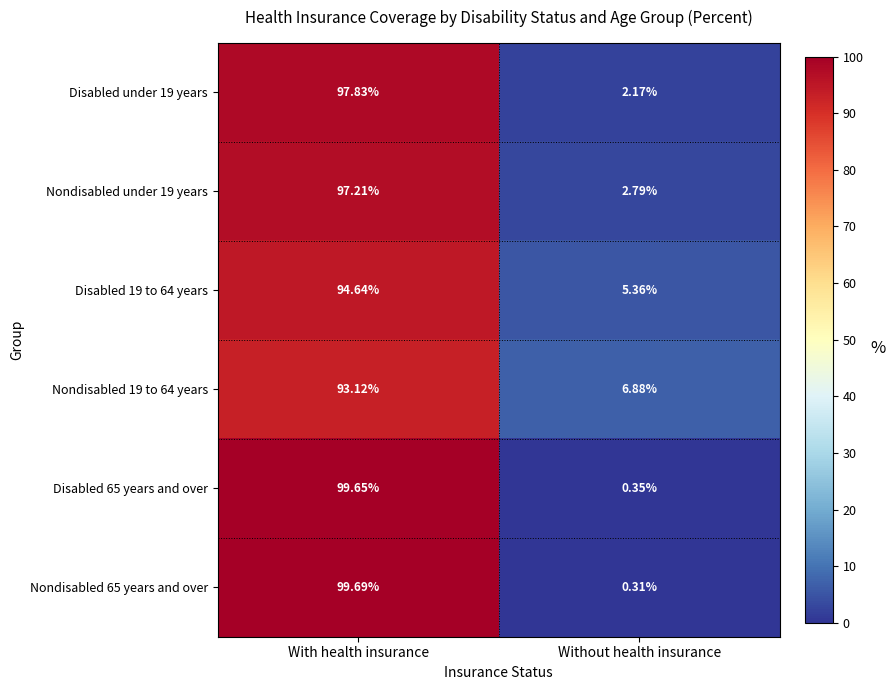

Which category has the lowest value across all series?

Without health insurance